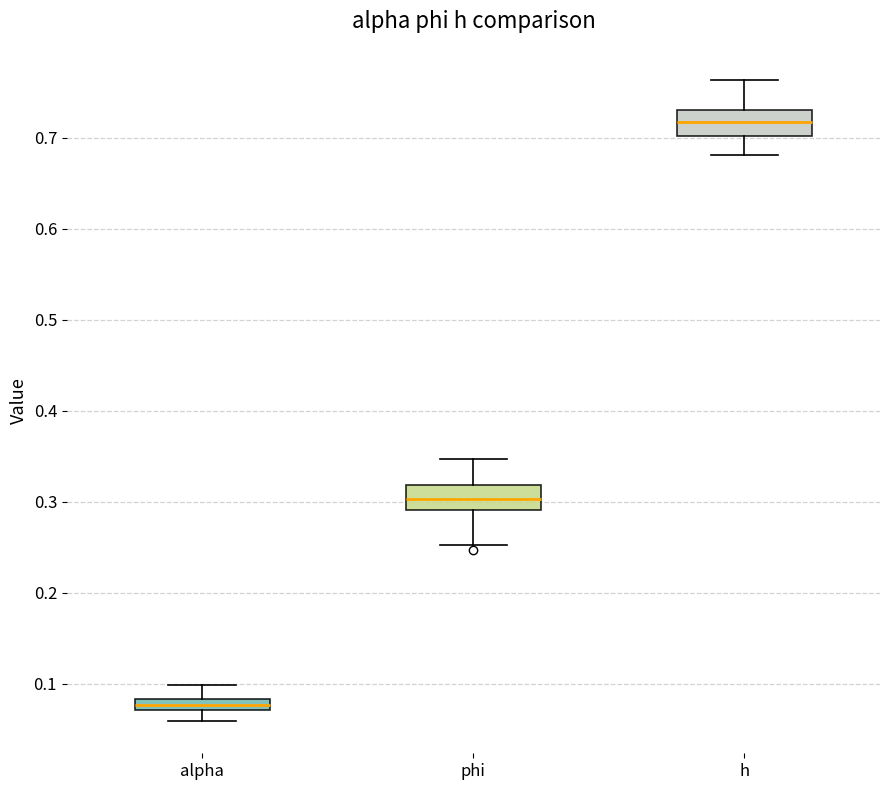

Where is the lower edge of the box for alpha on the y-axis? The values are not printed on the chart, so give them approximately, as read against the axis.

0.07